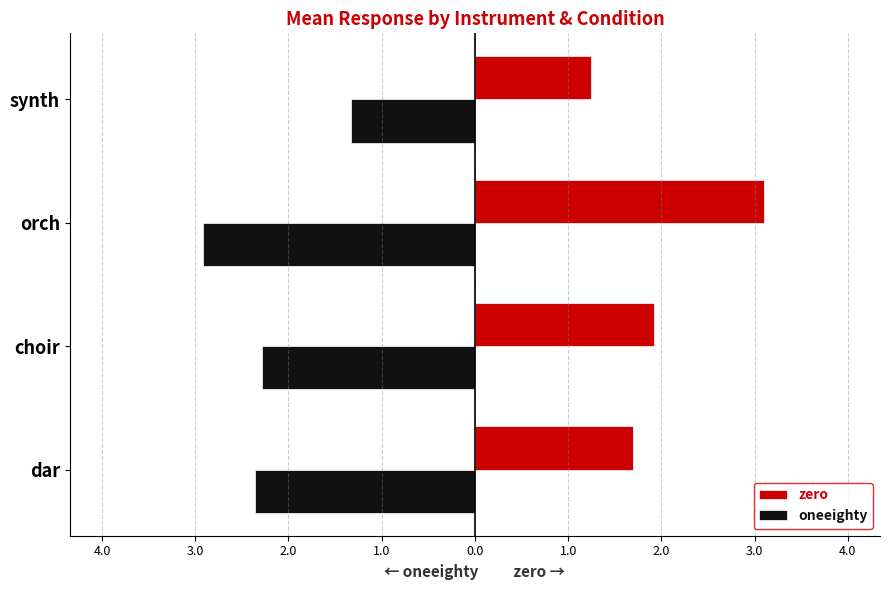

What is the difference between the maximum and minimum values in the oneeighty series?

1.6